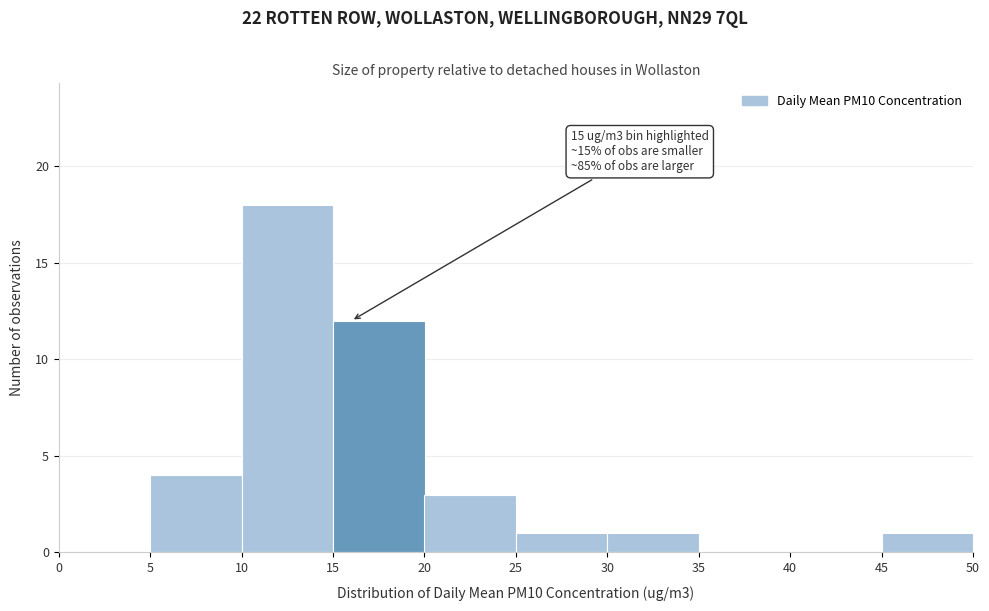

Over which range of the x-axis is the bar tallest?

10 to 15